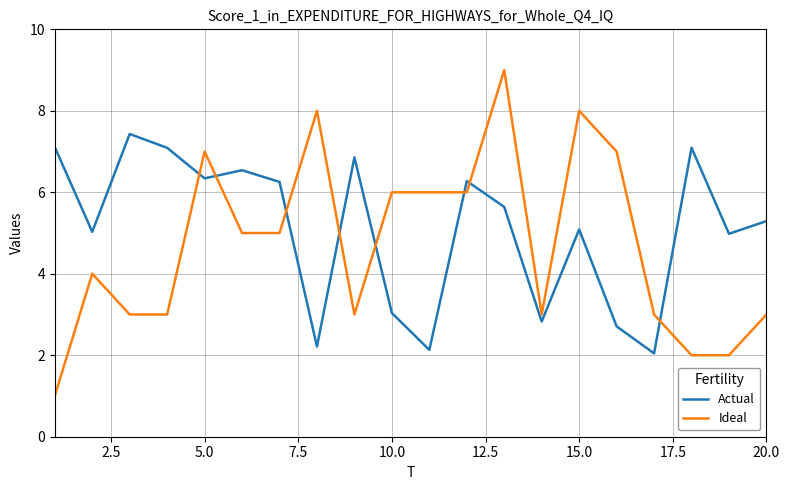

Which series has the widest spread of values?

Ideal